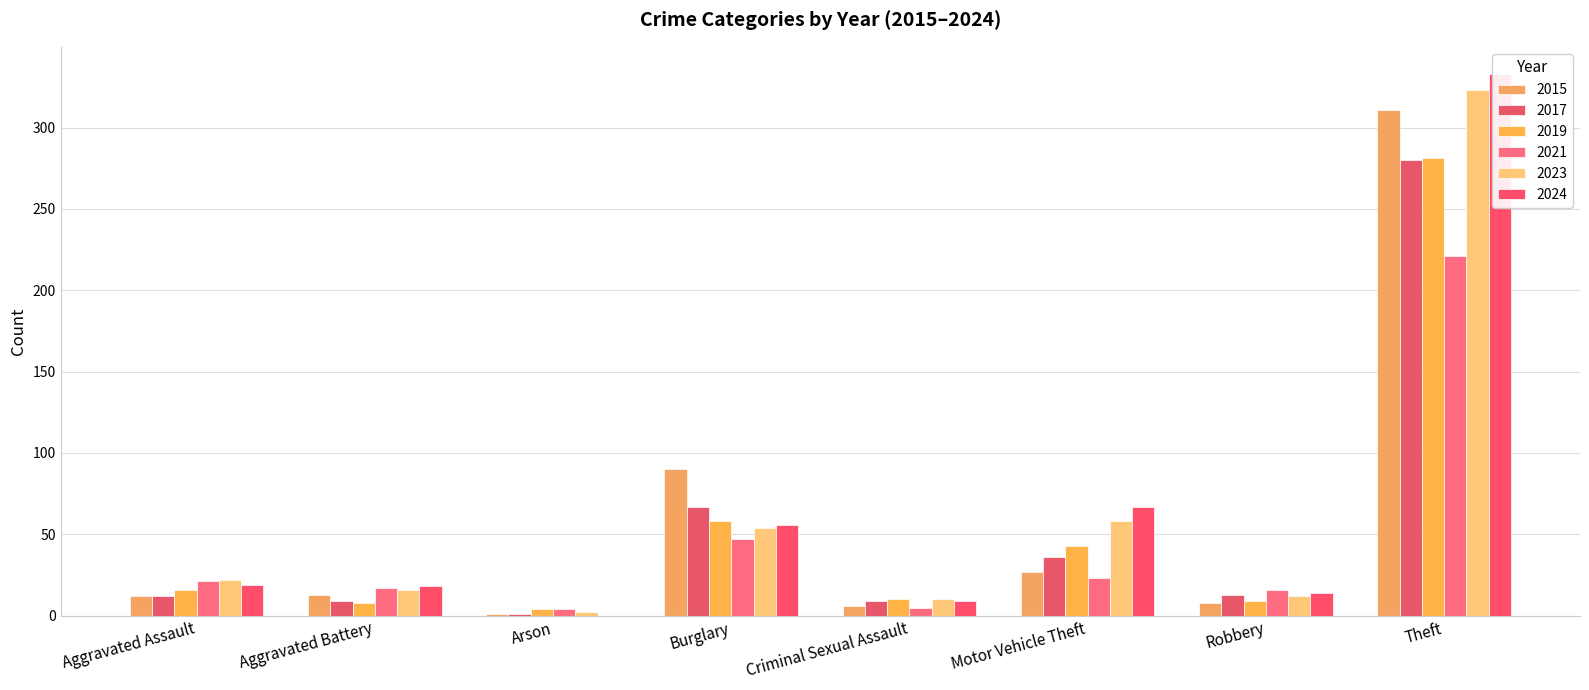

Which has a higher value, Theft or Burglary?

Theft